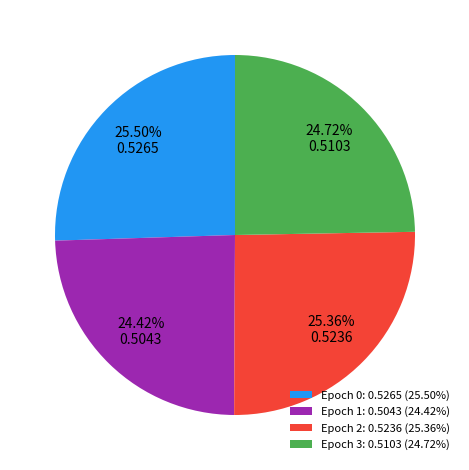

What is the total percentage of Epoch 2 and Epoch 1?

49.8%